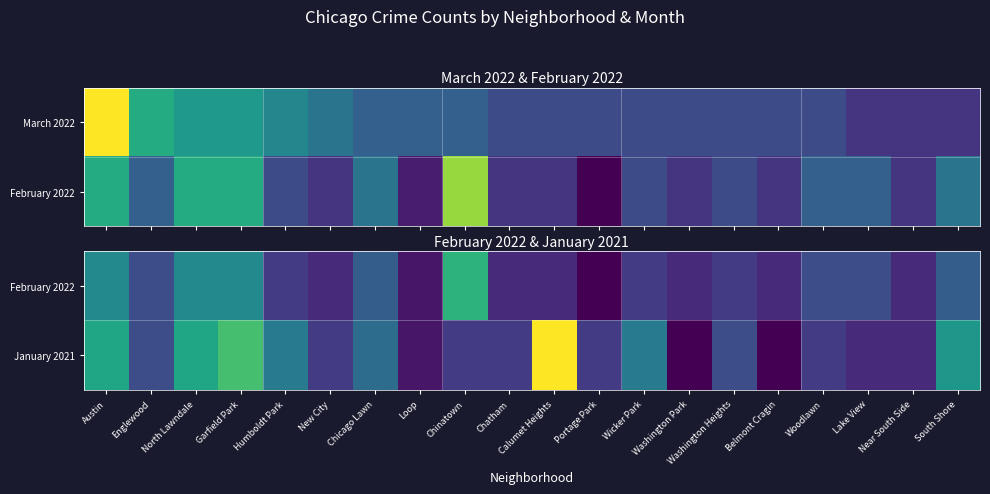

Which series changed the most between Portage Park and Washington Heights?

February 2022